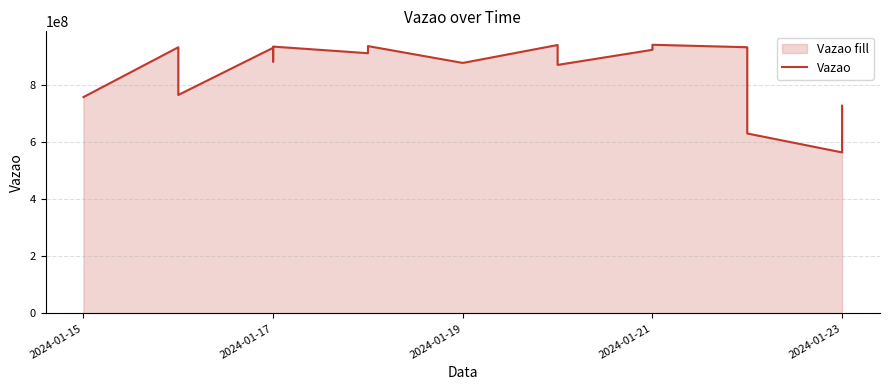

Reading right to left, transcribe all the data shown in this chart.

727188692	563643005	629935681	675718016	931783737	940417454	925152868	922747895	869905642	939607390	876822100	935772476	910896962	934001808	881593930	932660633	929830478	764726782	931712204	757342266